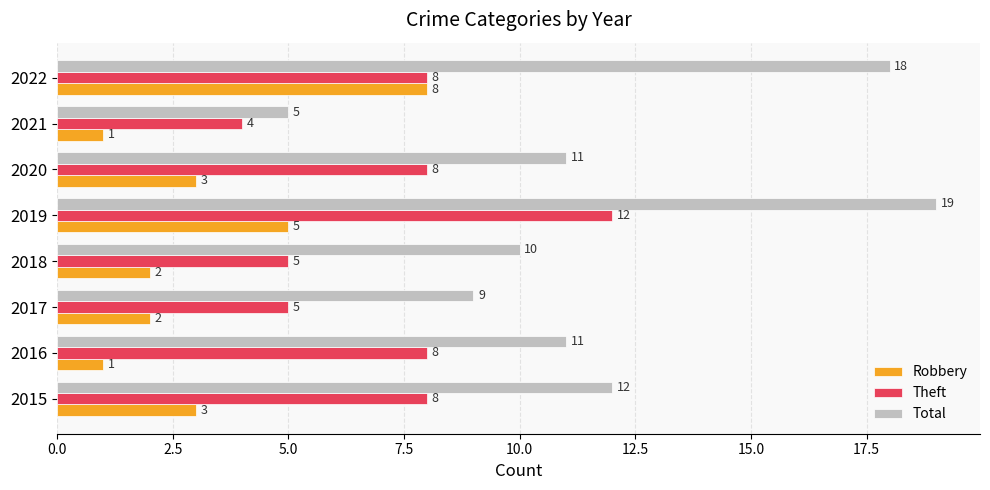

Rank the series by their maximum value, from highest to lowest.

Total, Theft, Robbery